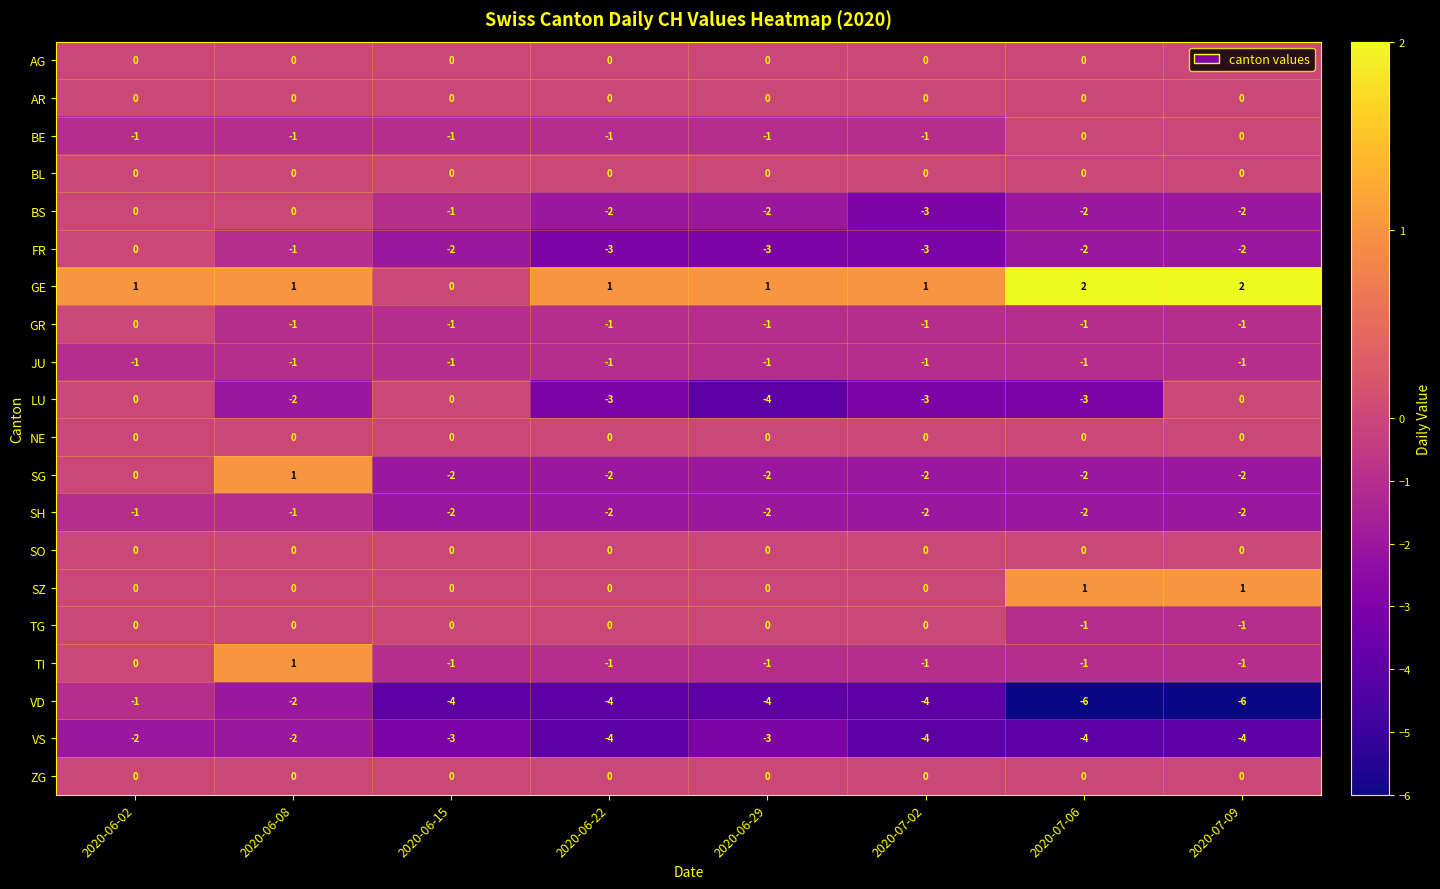

What is the smallest value displayed?

-6